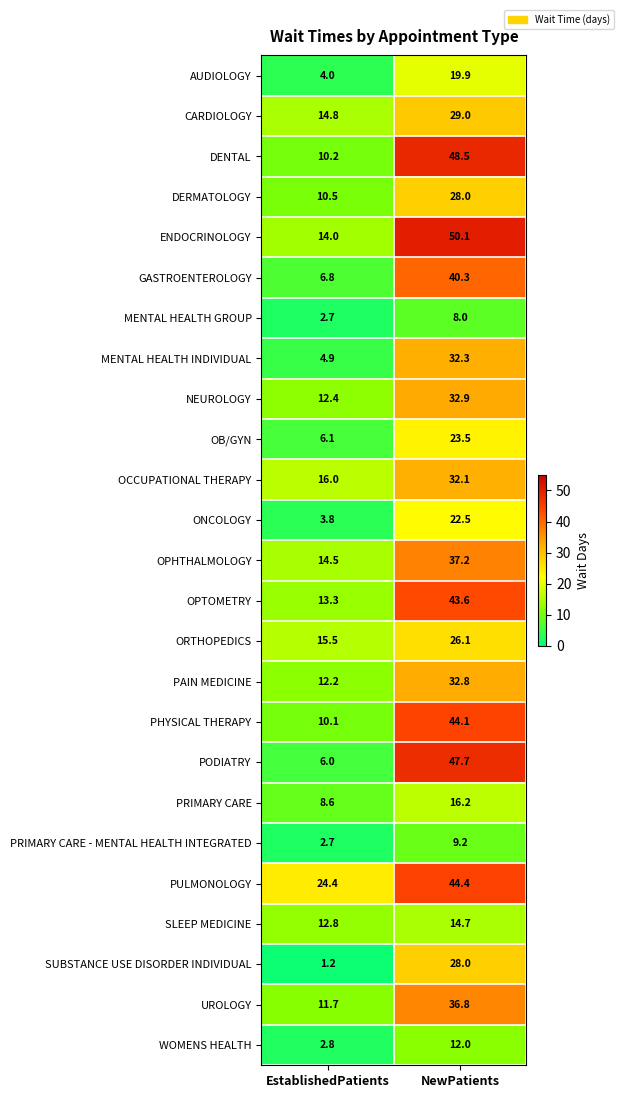

List the labels in order of MENTAL HEALTH GROUP value, smallest first.

EstablishedPatients, NewPatients